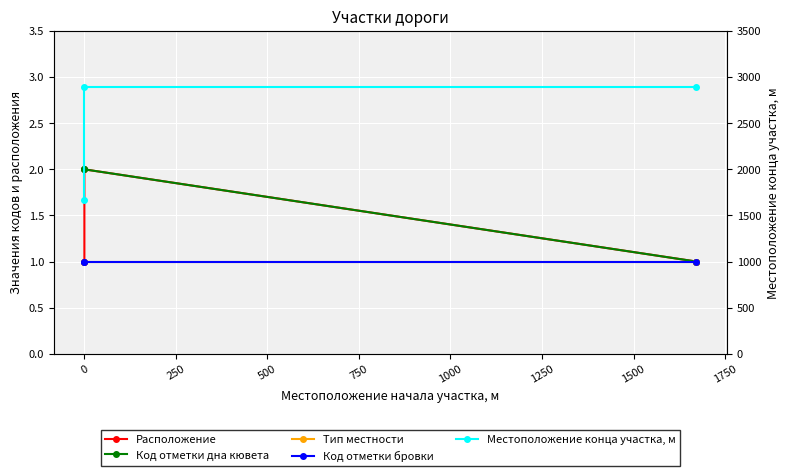

What are all the series names shown in the legend?

Расположение, Код отметки дна кювета, Тип местности, Код отметки бровки, Местоположение конца участка, м